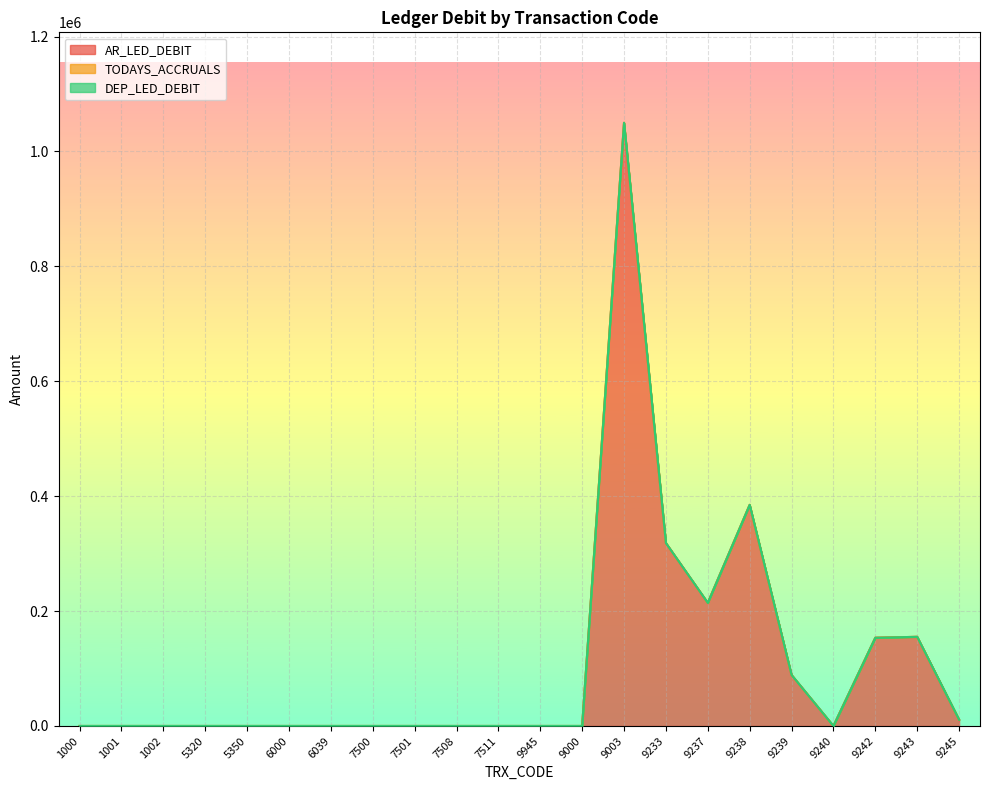

What is the label of the 6th point from the right?

9238